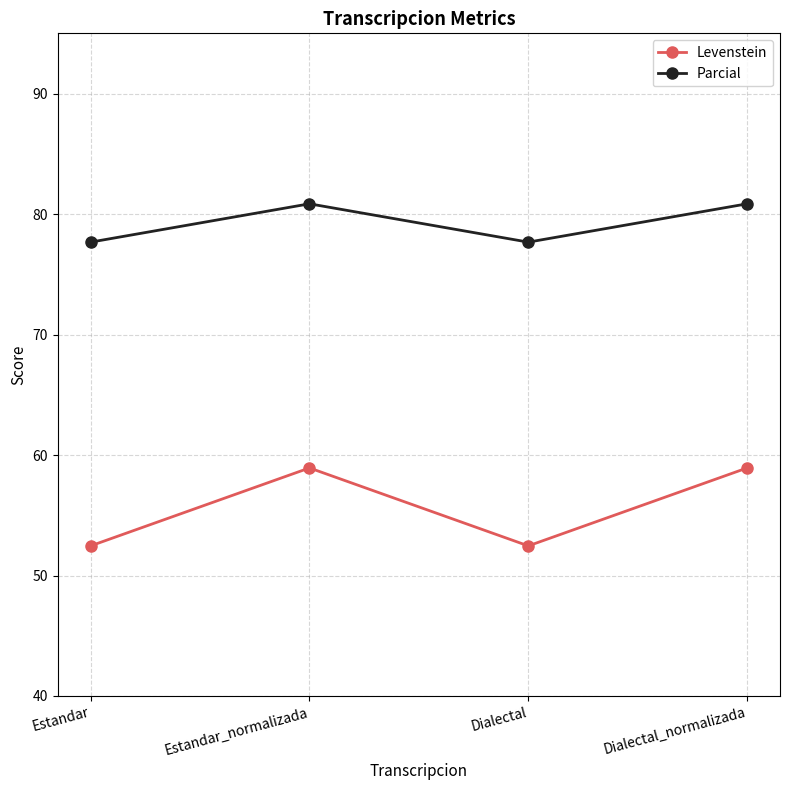

The value of Levenstein at Dialectal is 52.5. True or false?

True